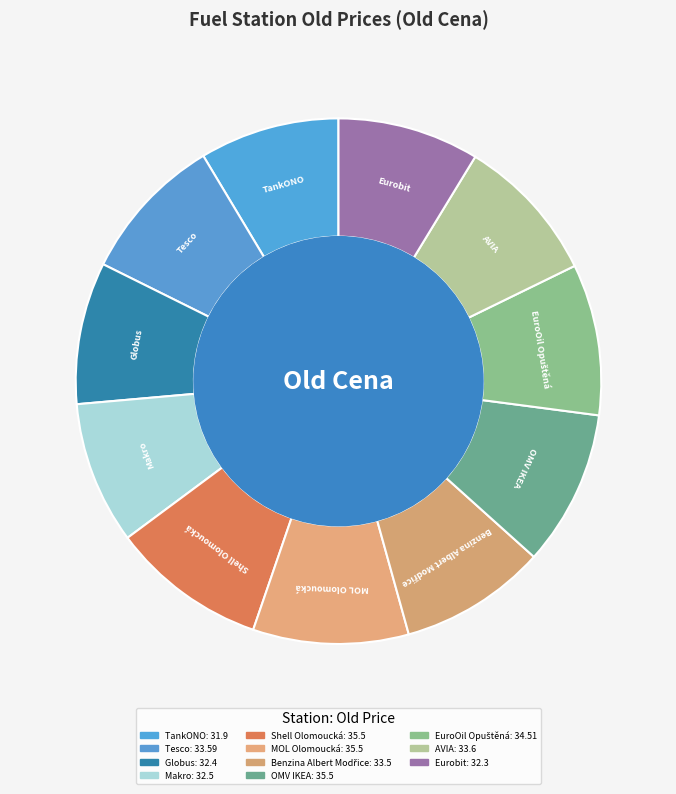

How many segments does this pie chart have?

11